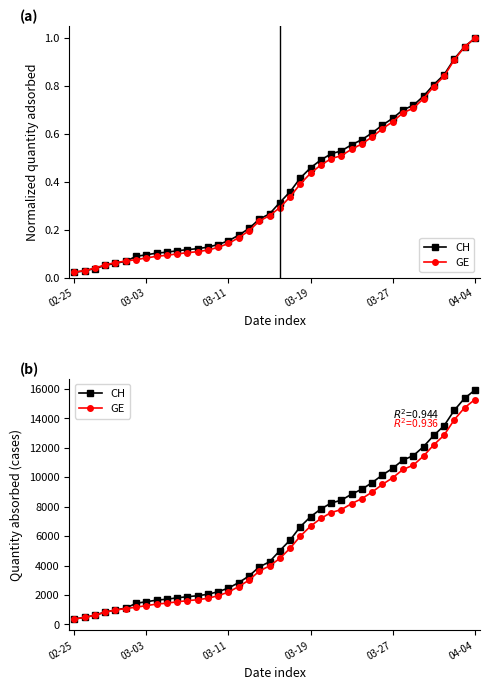

The CH series shows 1019 at 19. True or false?

False